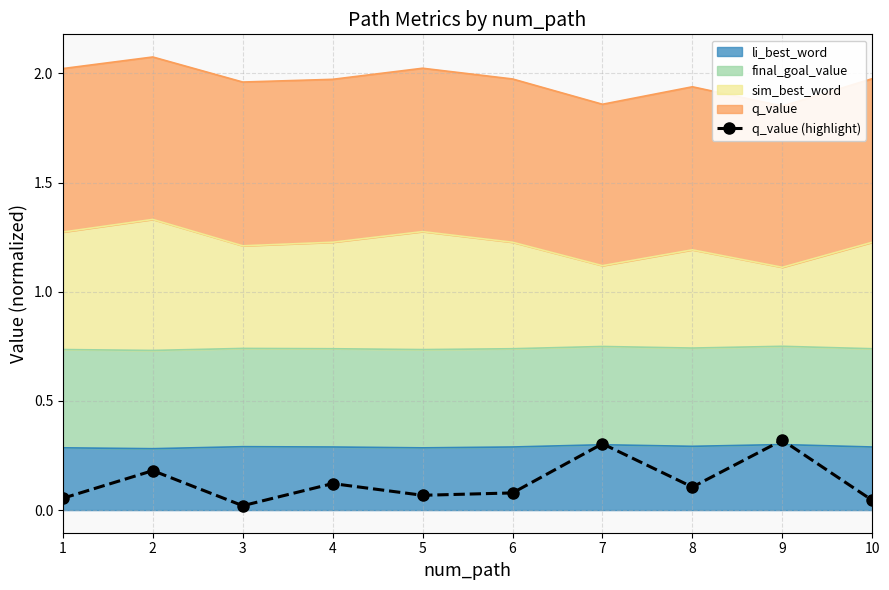

Reading right to left, transcribe all the data shown in this chart.

0.0	0.3	0.1	0.3	0.1	0.1	0.1	0.0	0.2	0.1